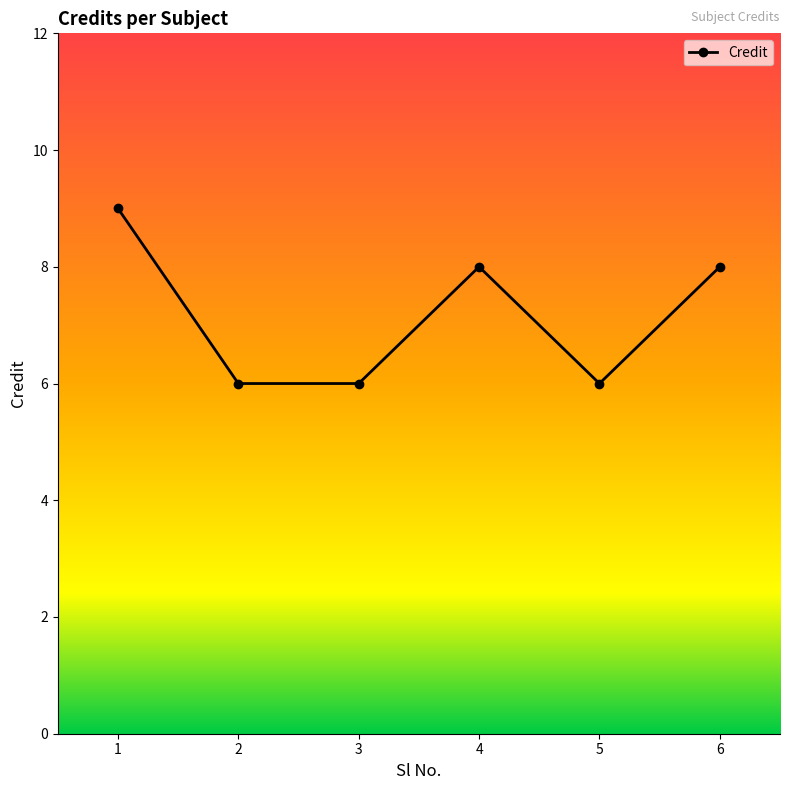

What is the sum of the values at 3 and 4?

14